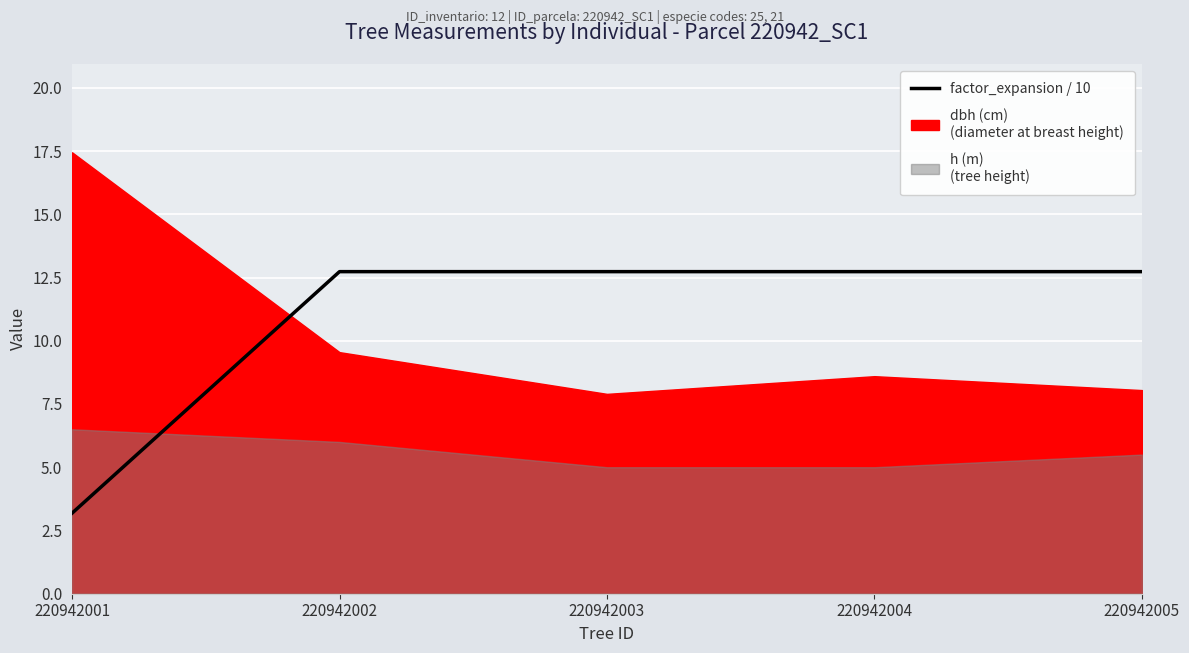

What is the difference between the maximum and minimum values?

9.5